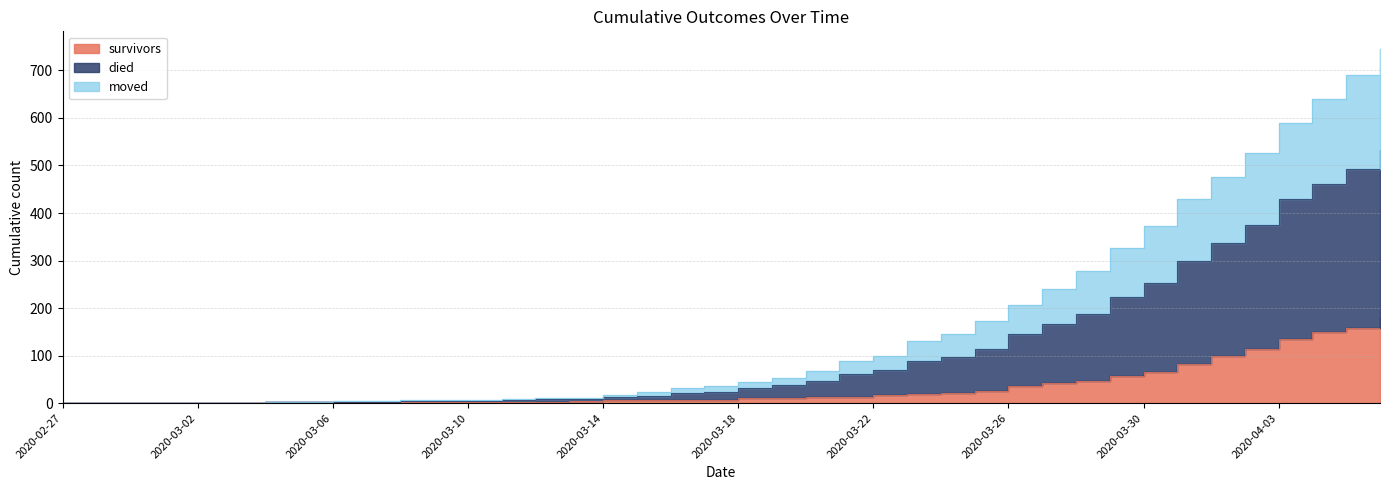

Which series has the largest total across all categories?

died